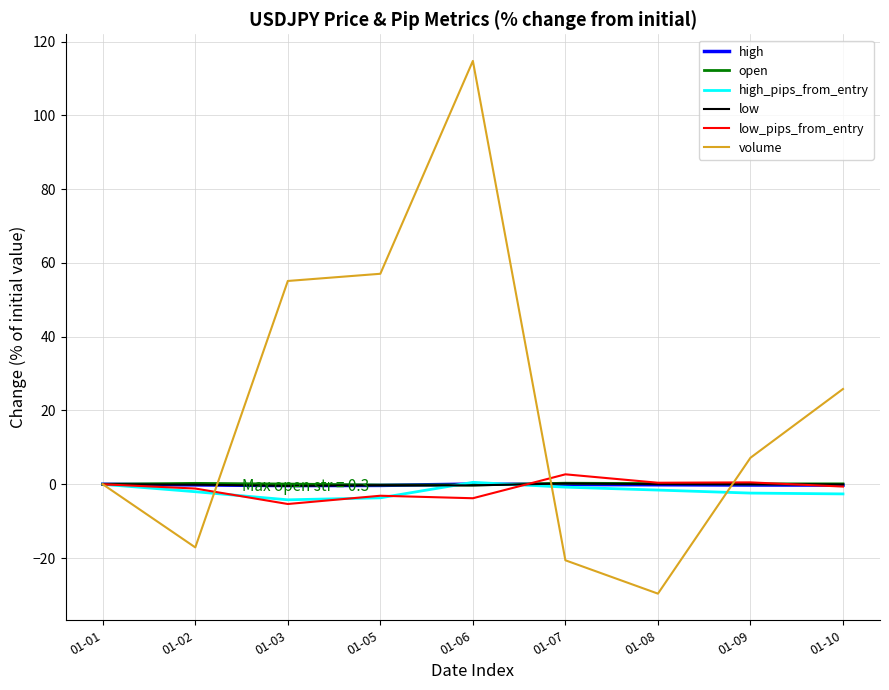

The value of volume at 01-06 is 114.8. True or false?

True